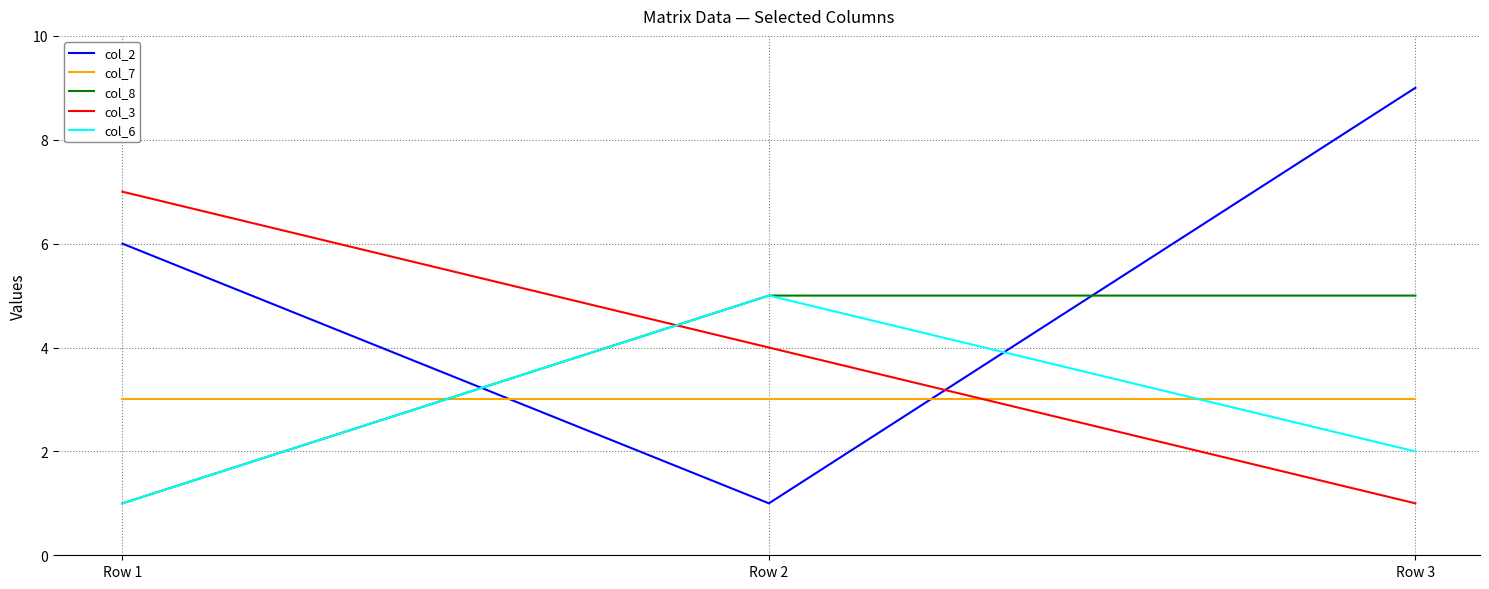

Where does the col_6 series first go above 2?

Row 2